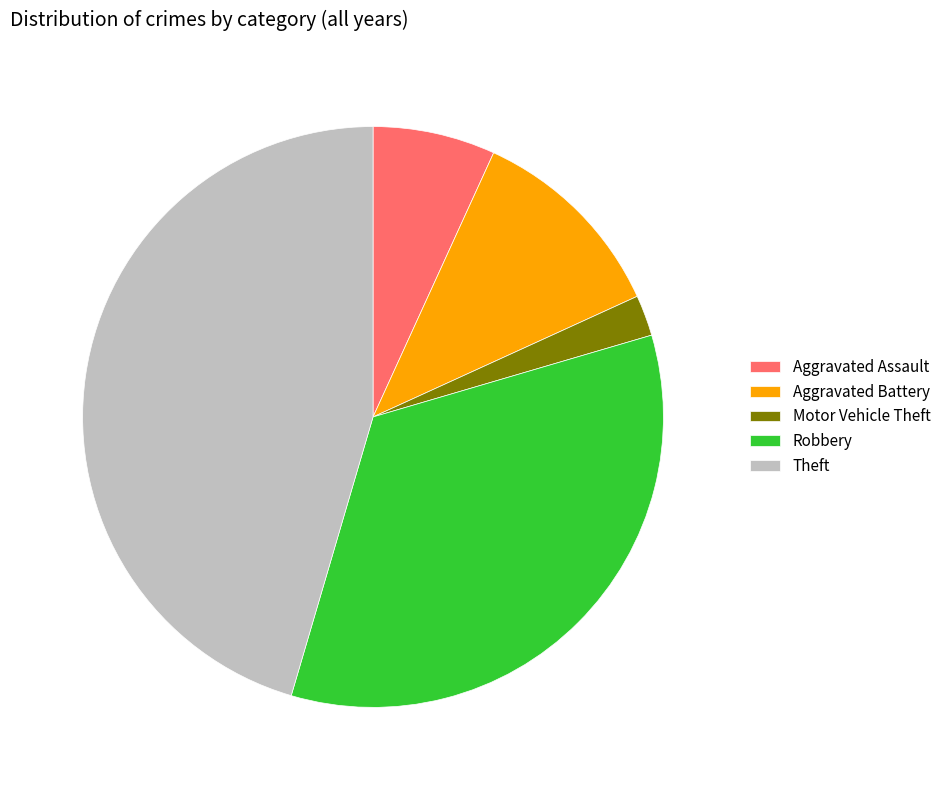

True or false: Theft accounts for 41% of the total.

False